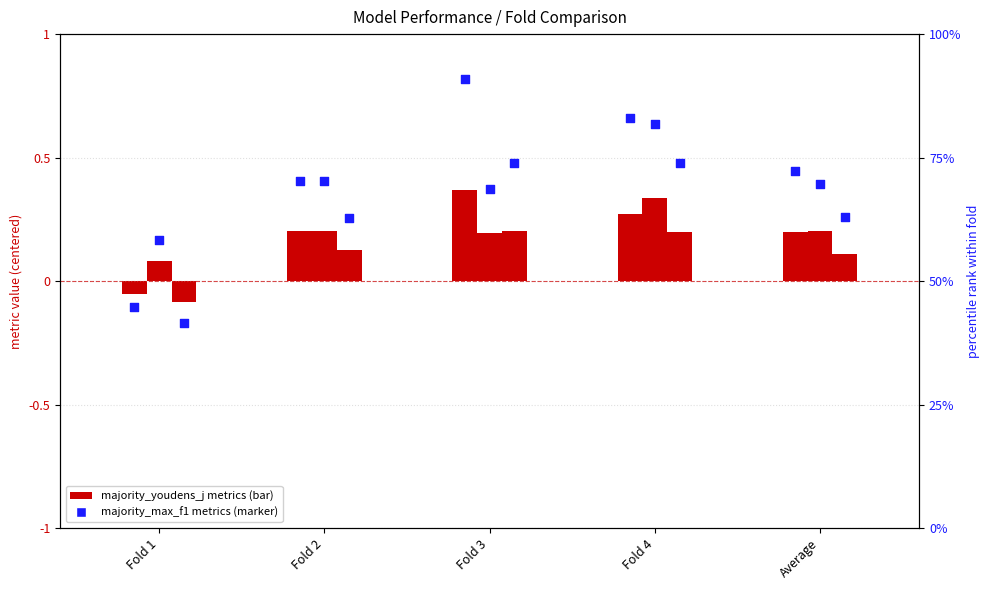

At which category is the sum across all series the highest?

Fold 4